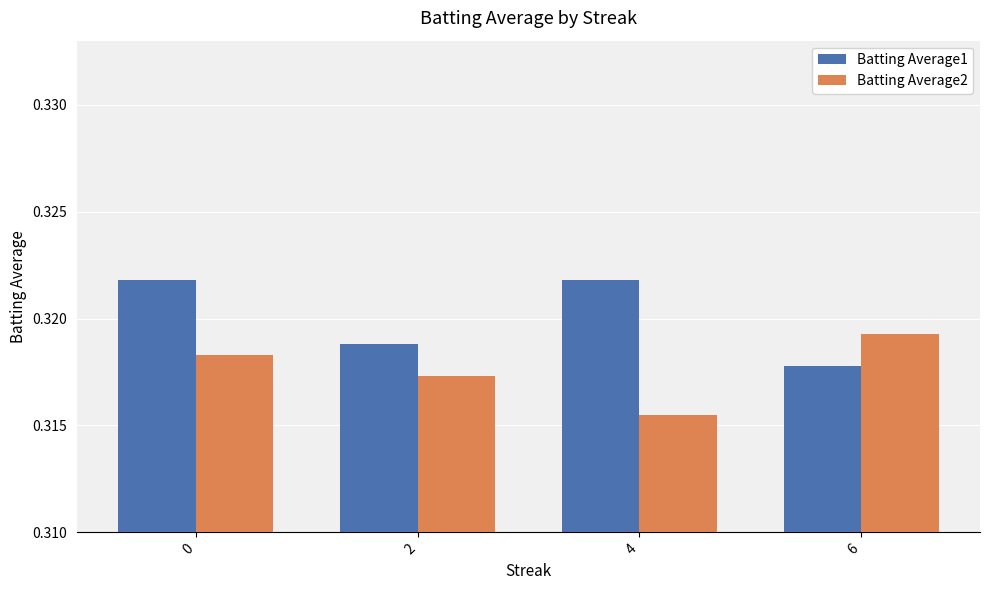

At which category does the chart reach its minimum across all series?

4